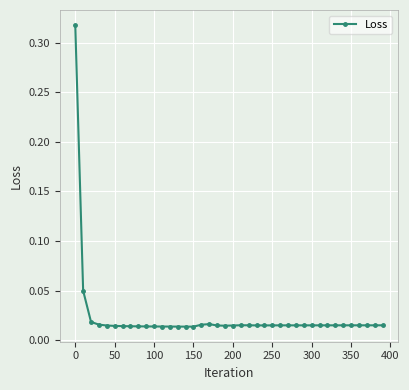

What is the sum of all values?

0.9